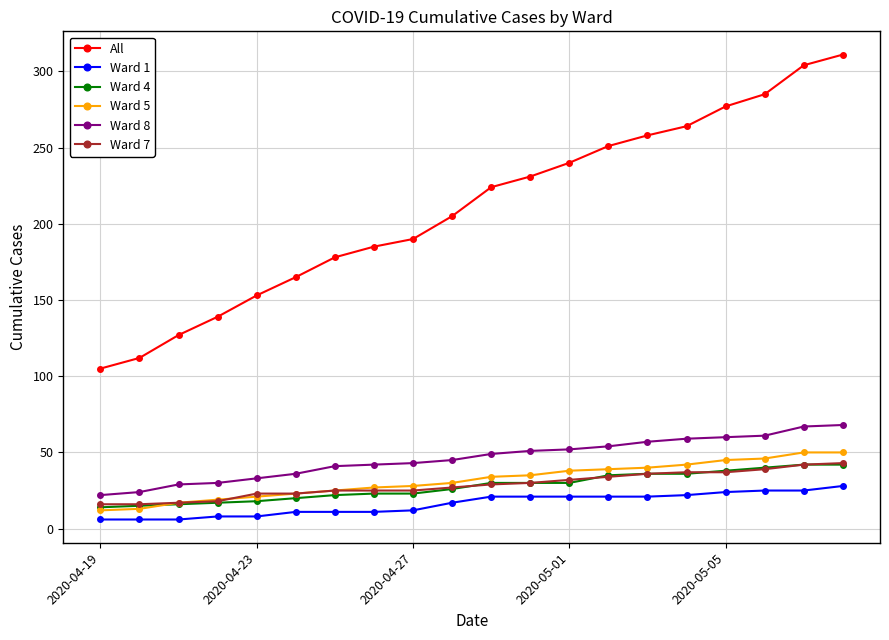

What is the sum of all Ward 5 values?

634